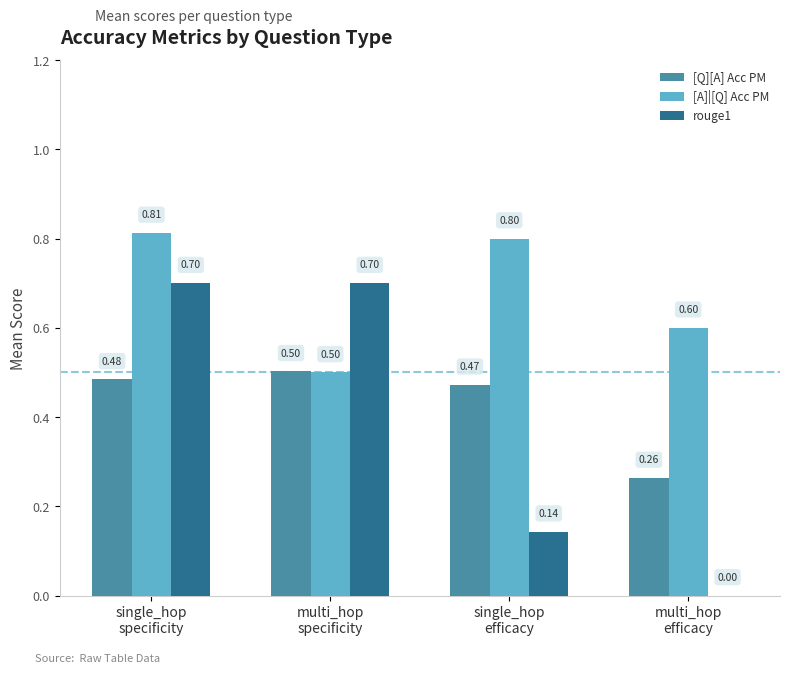

What is the total value across all series at single_hop
specificity?

2.0